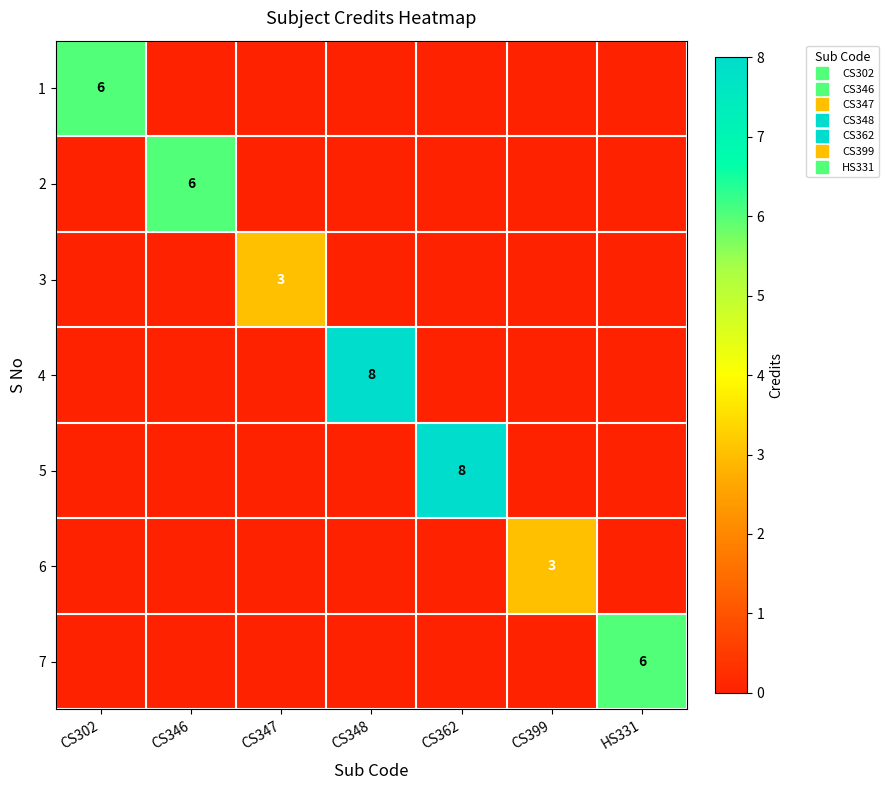

At which label does 4 reach its peak?

CS348